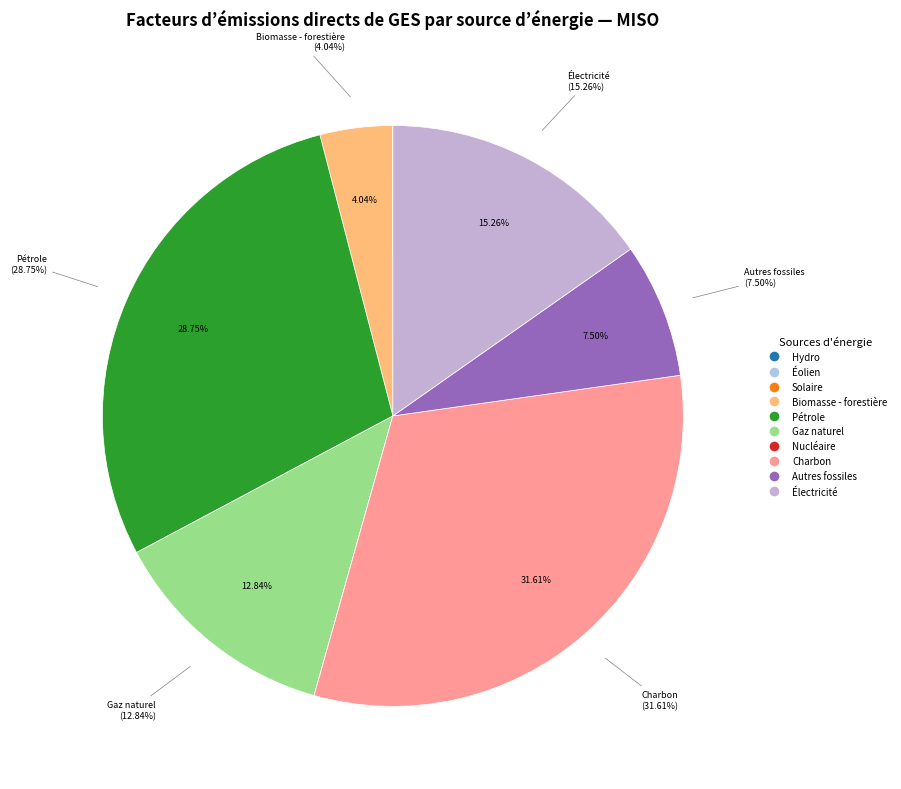

Do Hydro and Nucléaire together represent more than half of the pie?

No